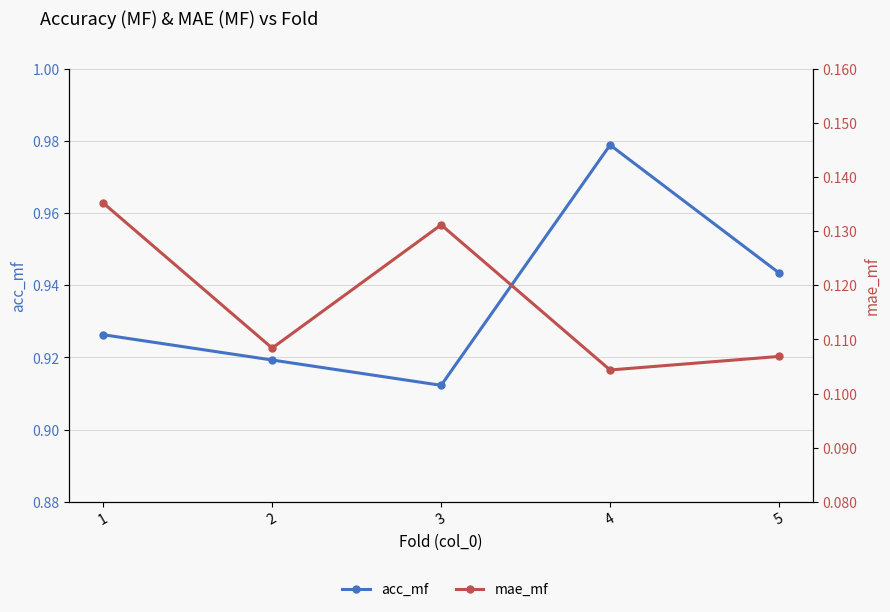

What is the difference between the highest and lowest values at 3?

0.8